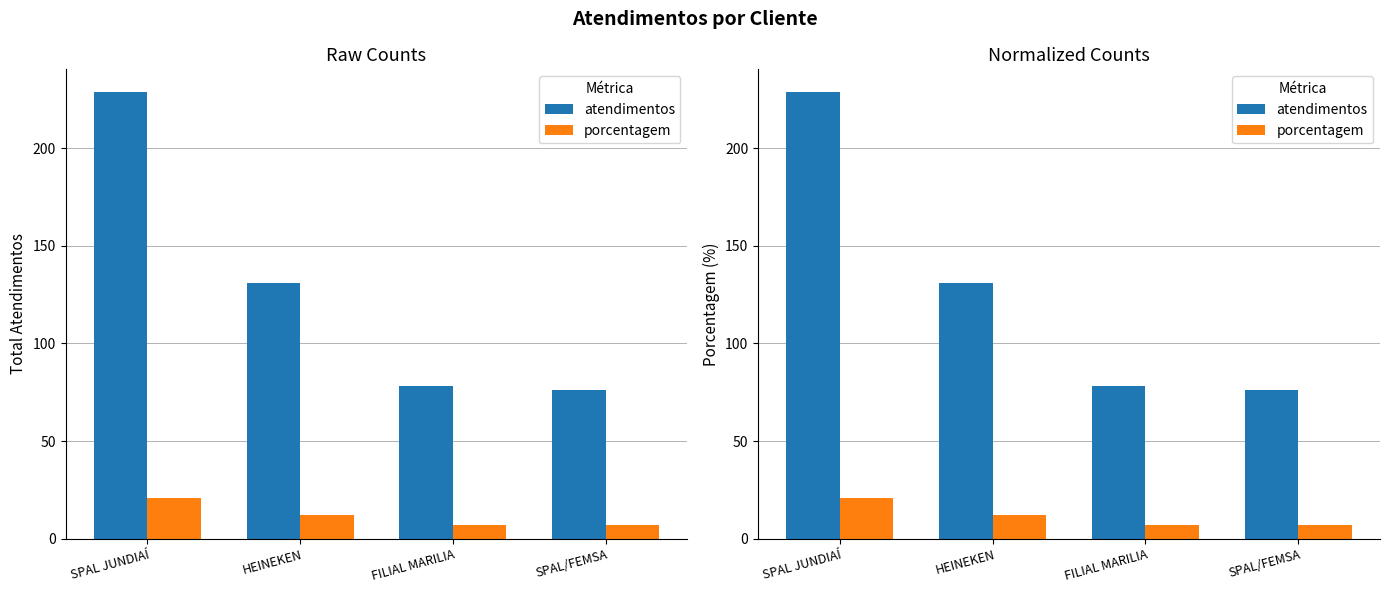

Reading left to right, extract all data points from this chart.

atendimentos: SPAL JUNDIAÍ=229	HEINEKEN=131	FILIAL MARILIA=78	SPAL/FEMSA=76
porcentagem: SPAL JUNDIAÍ=21	HEINEKEN=12	FILIAL MARILIA=7	SPAL/FEMSA=7